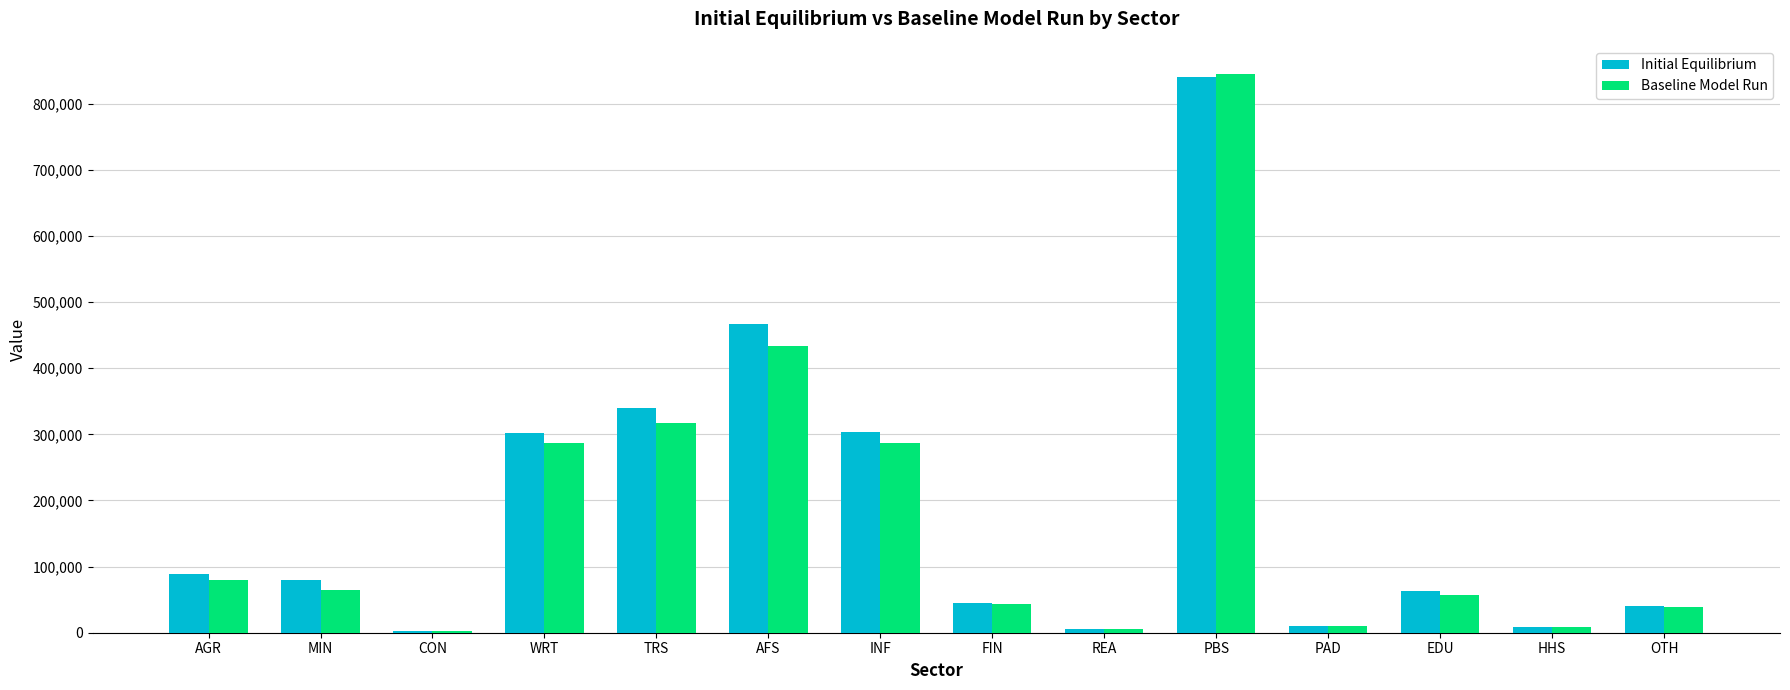

The Baseline Model Run series shows 312853.8 at PBS. True or false?

False